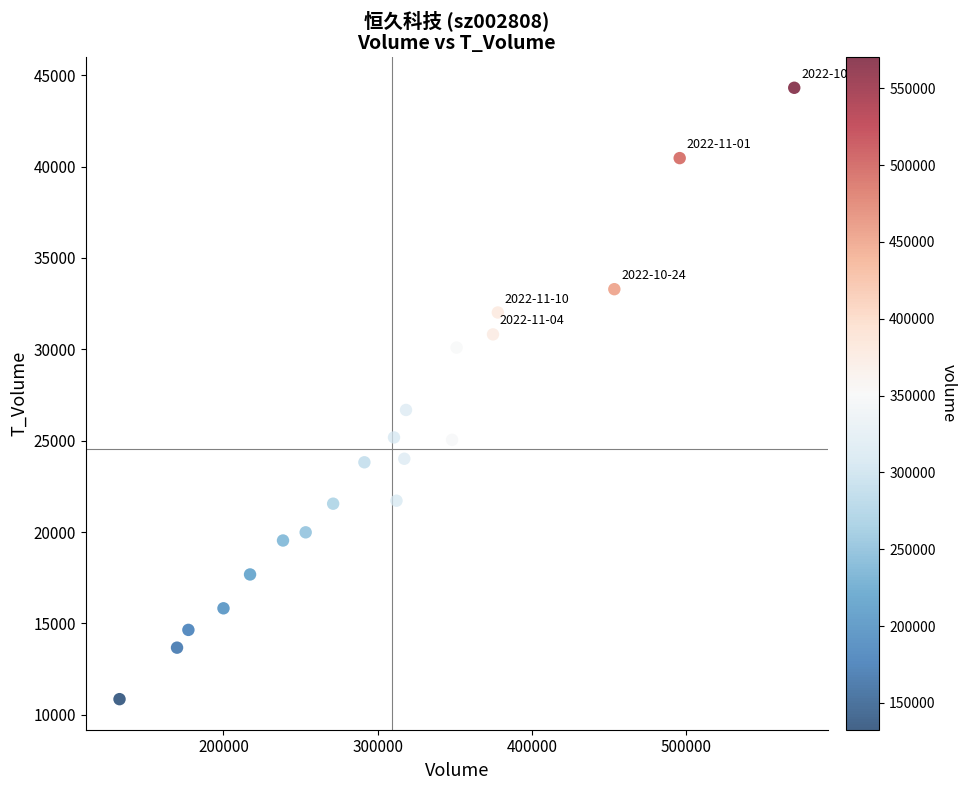

What Y value in the scatter plot is closest to 27585?

26683